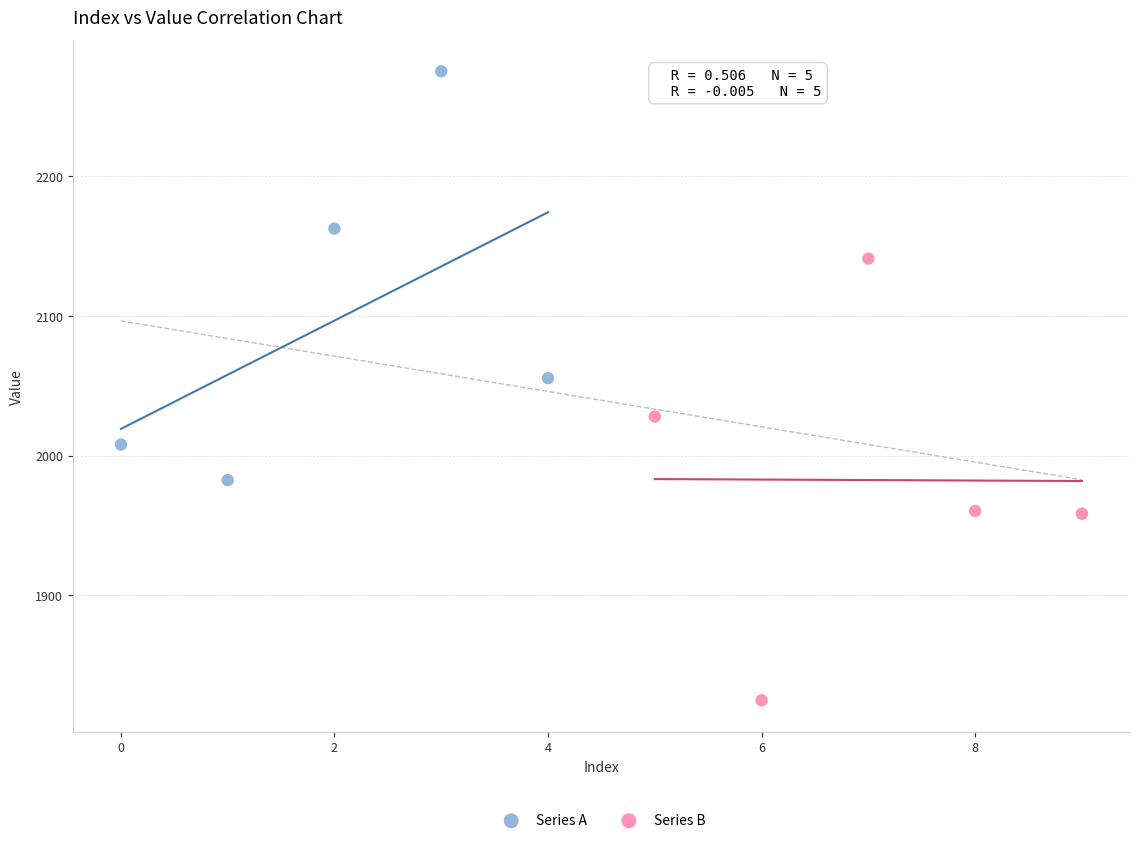

Which series contains the highest Y value?

Series A